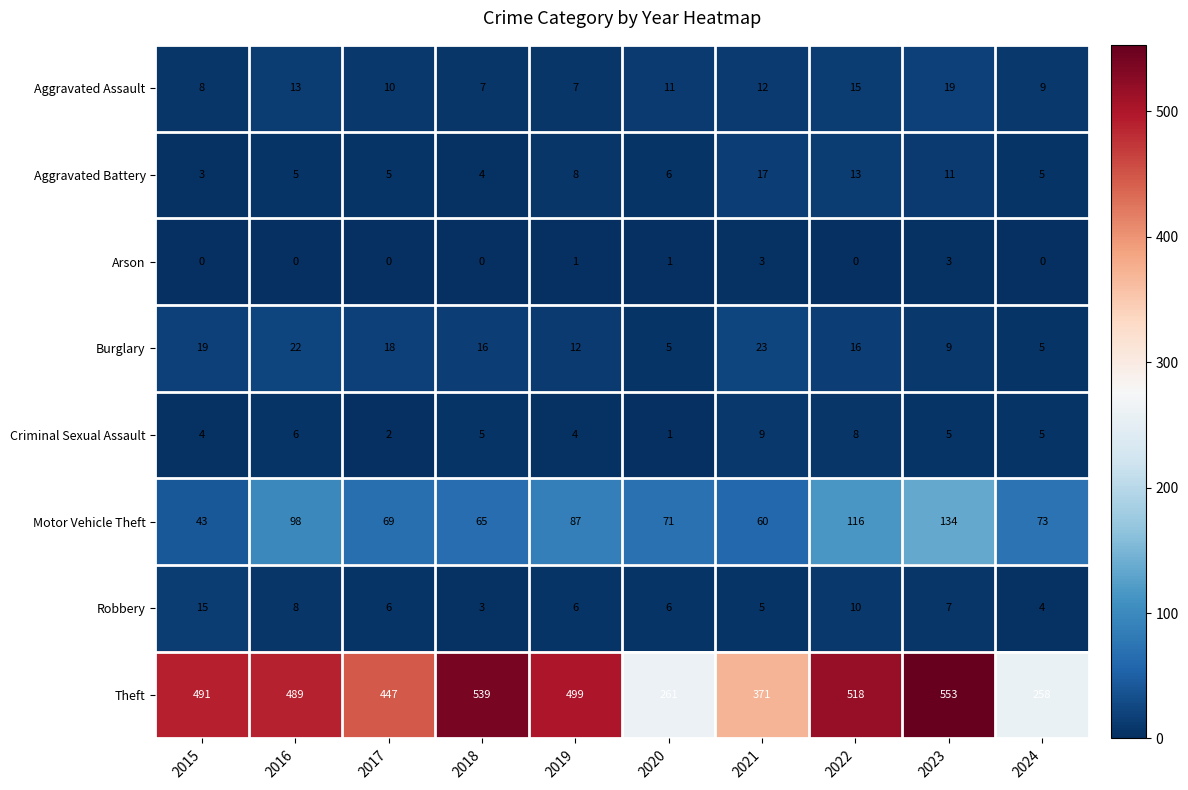

Between 2019 and 2020, which series saw the biggest shift?

Theft